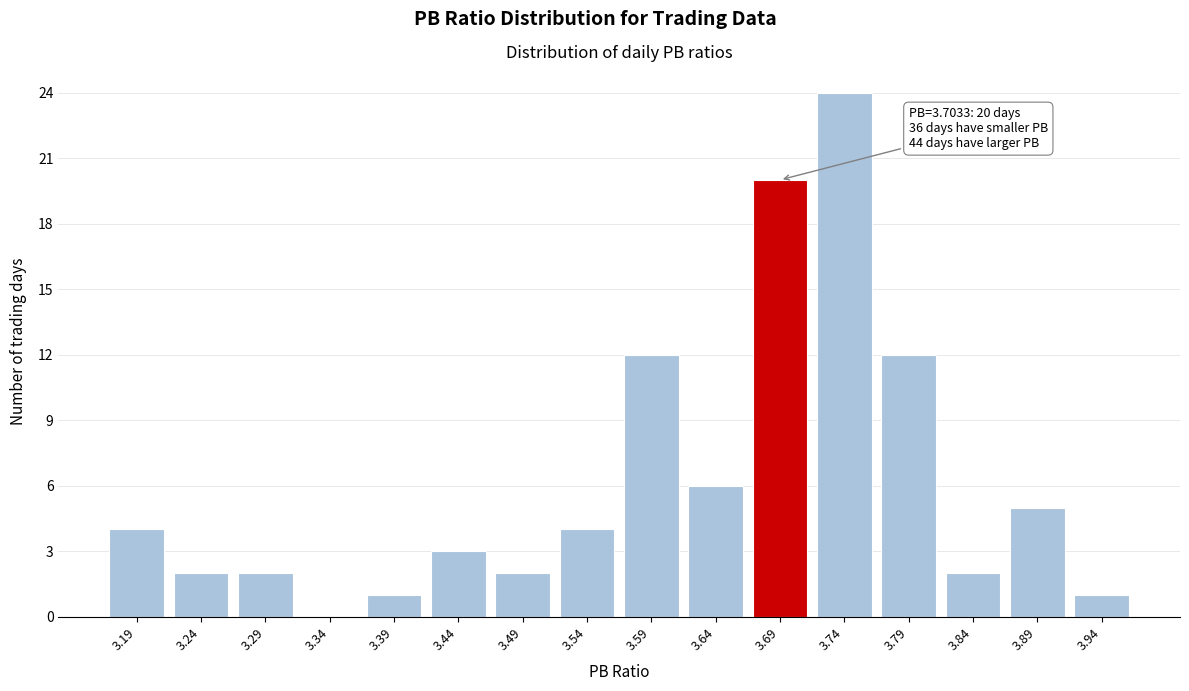

Reading right to left, what are all the values shown in this chart?

3.94=1	3.89=5	3.84=2	3.79=12	3.74=24	3.69=20	3.64=6	3.59=12	3.54=4	3.49=2	3.44=3	3.39=1	3.34=0	3.29=2	3.24=2	3.19=4